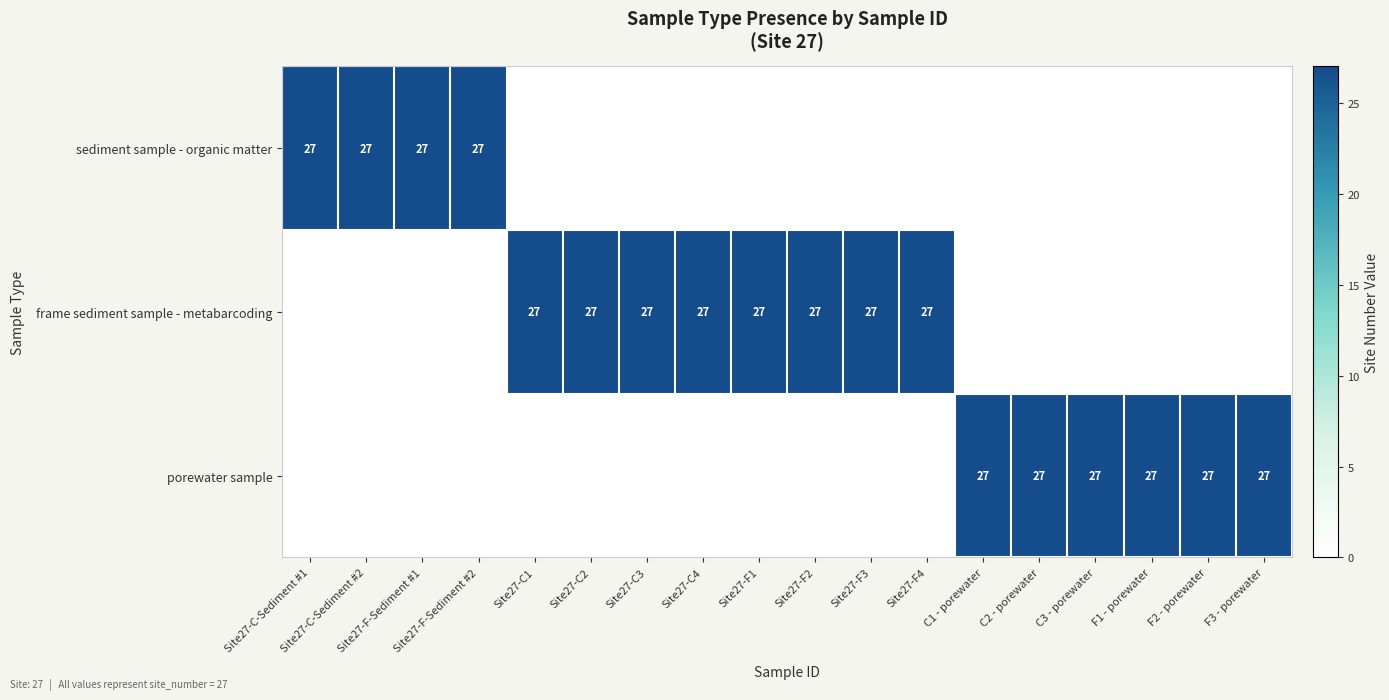

What is the sum of the porewater sample values at C1 - porewater and F3 - porewater?

54